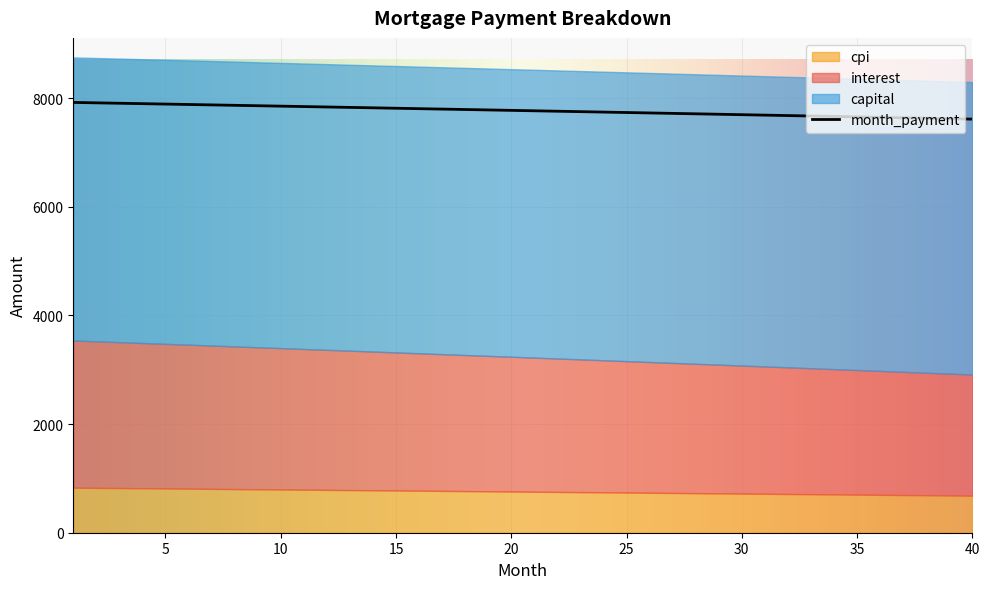

What is the sum of the capital values at 8 and 37?

10614.5